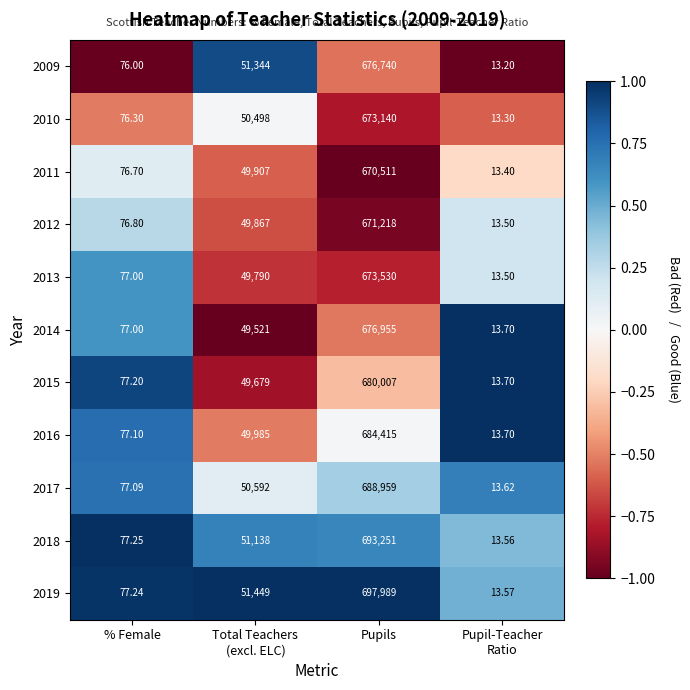

Which category has the highest value in the 2019 series?

Pupils